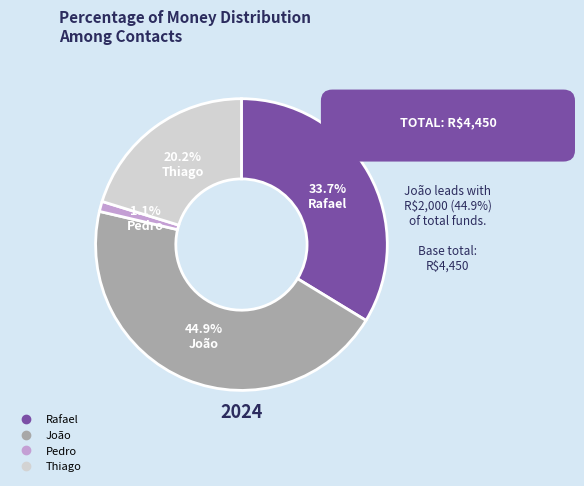

To the nearest percent, what percentage of the pie is Rafael?

34%